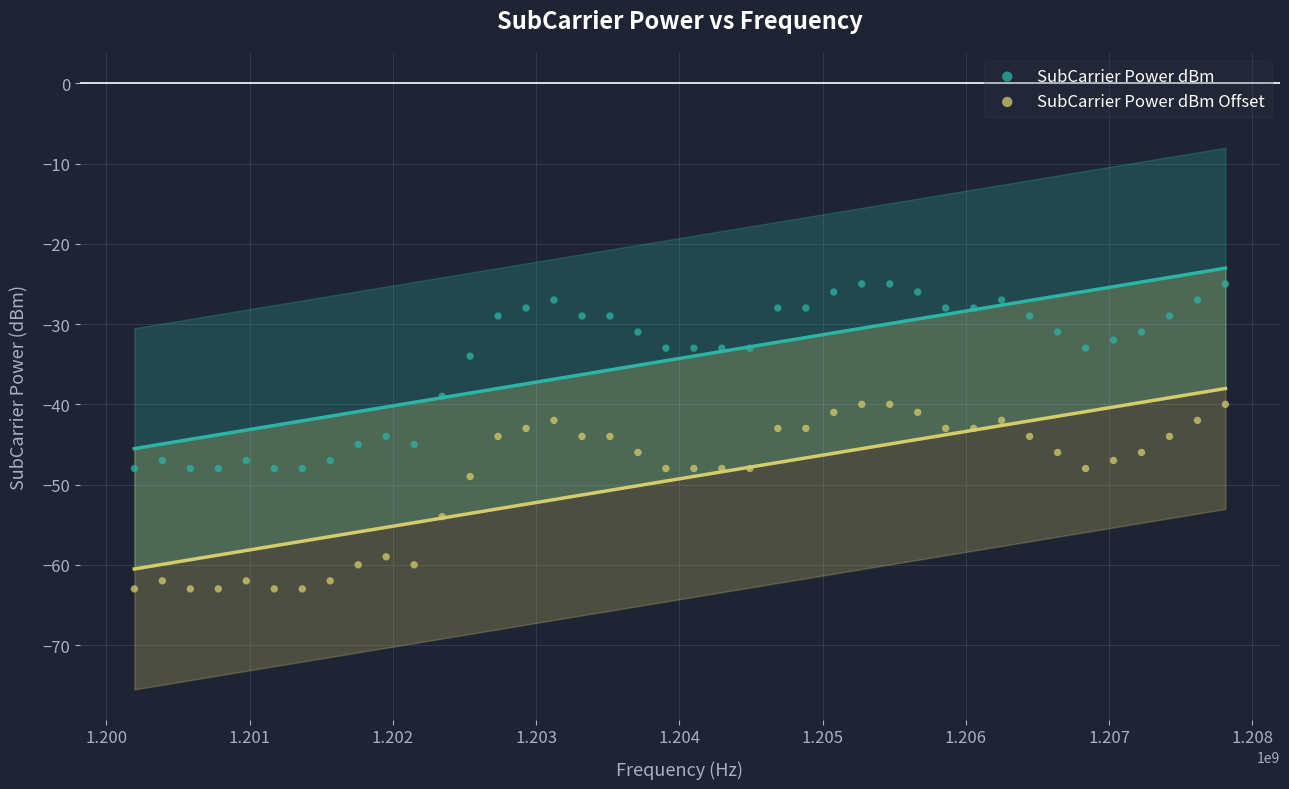

Which series contains the lowest Y value?

SubCarrier Power dBm Offset